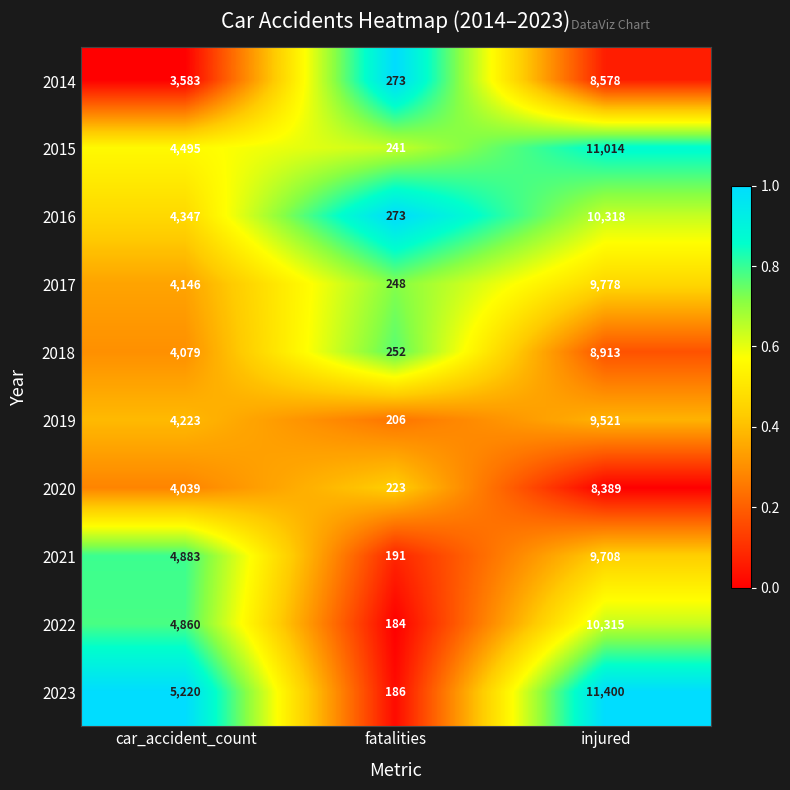

At which category does the chart reach its minimum across all series?

fatalities